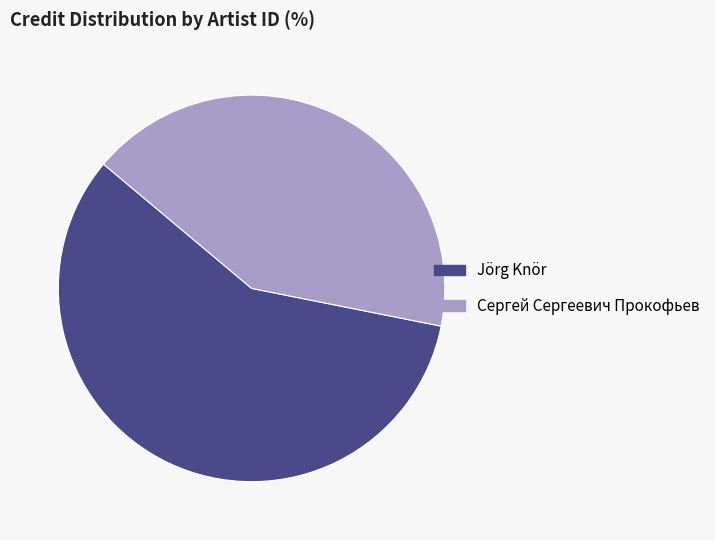

Which slice is the largest?

Jörg Knör